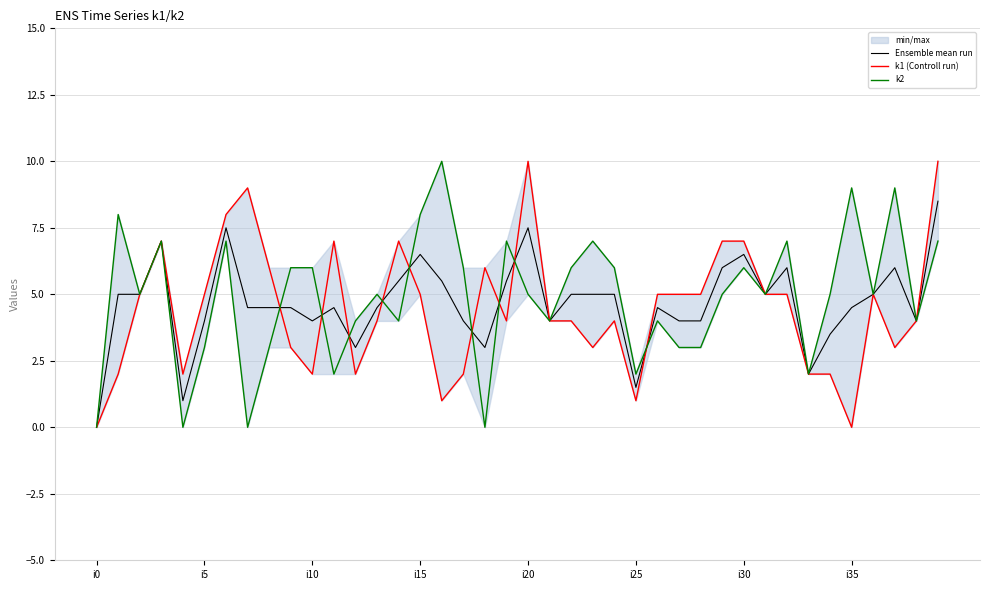

What is the value of the Ensemble mean run point at the 30th from the left?

6.0